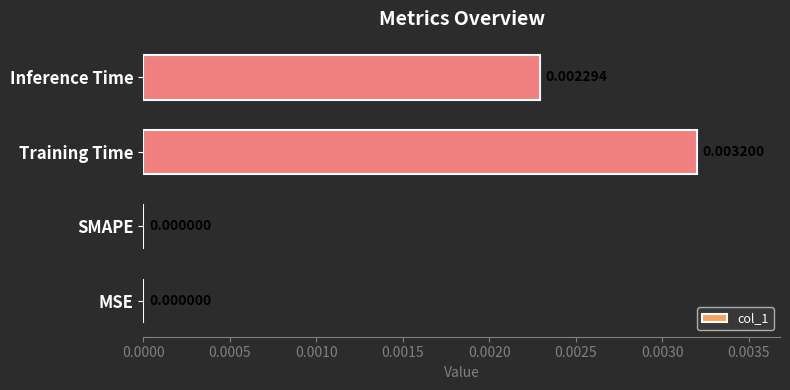

At which category does the chart reach its peak across all series?

Training Time